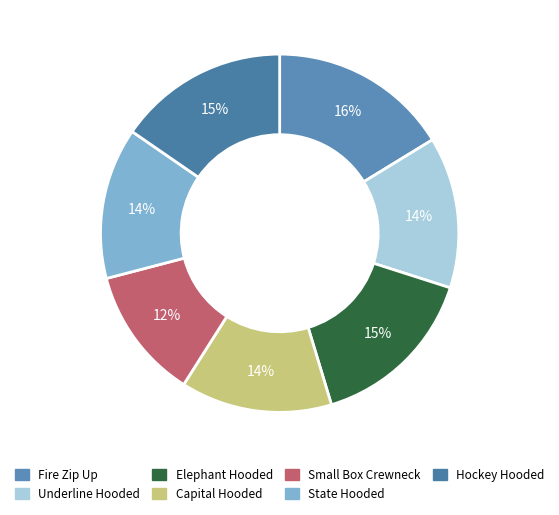

Does any single category account for the majority?

No